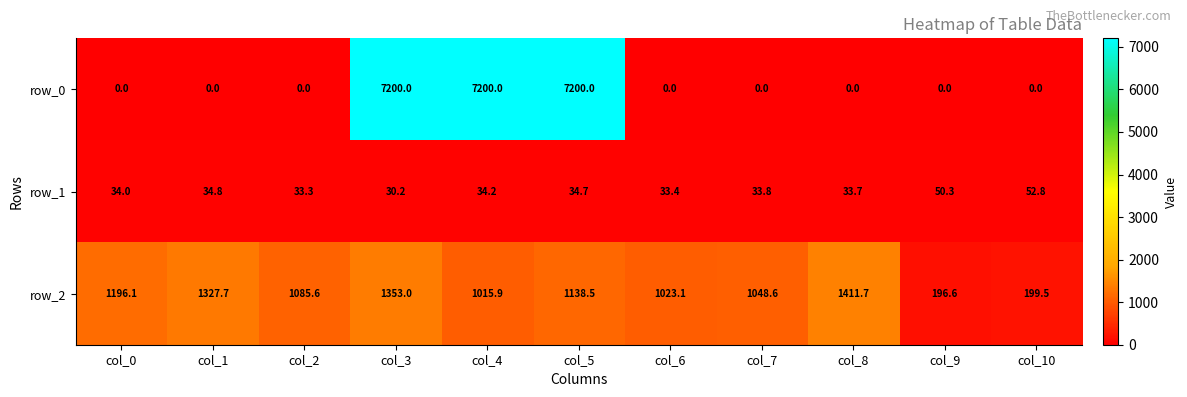

How many distinct data groups are displayed?

3